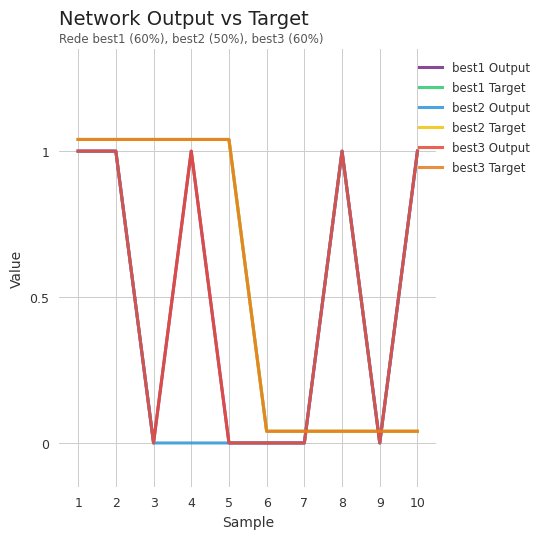

How many data points in best1 Target are less than 1?

5